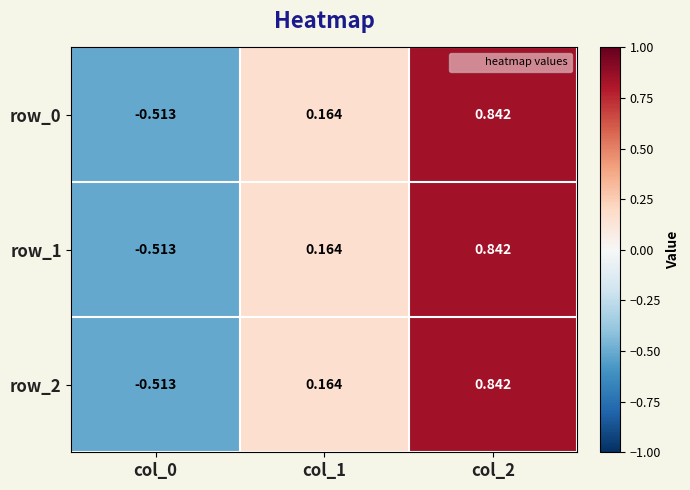

Is the value of row_1 at col_2 greater than the value of row_0 at col_1?

Yes